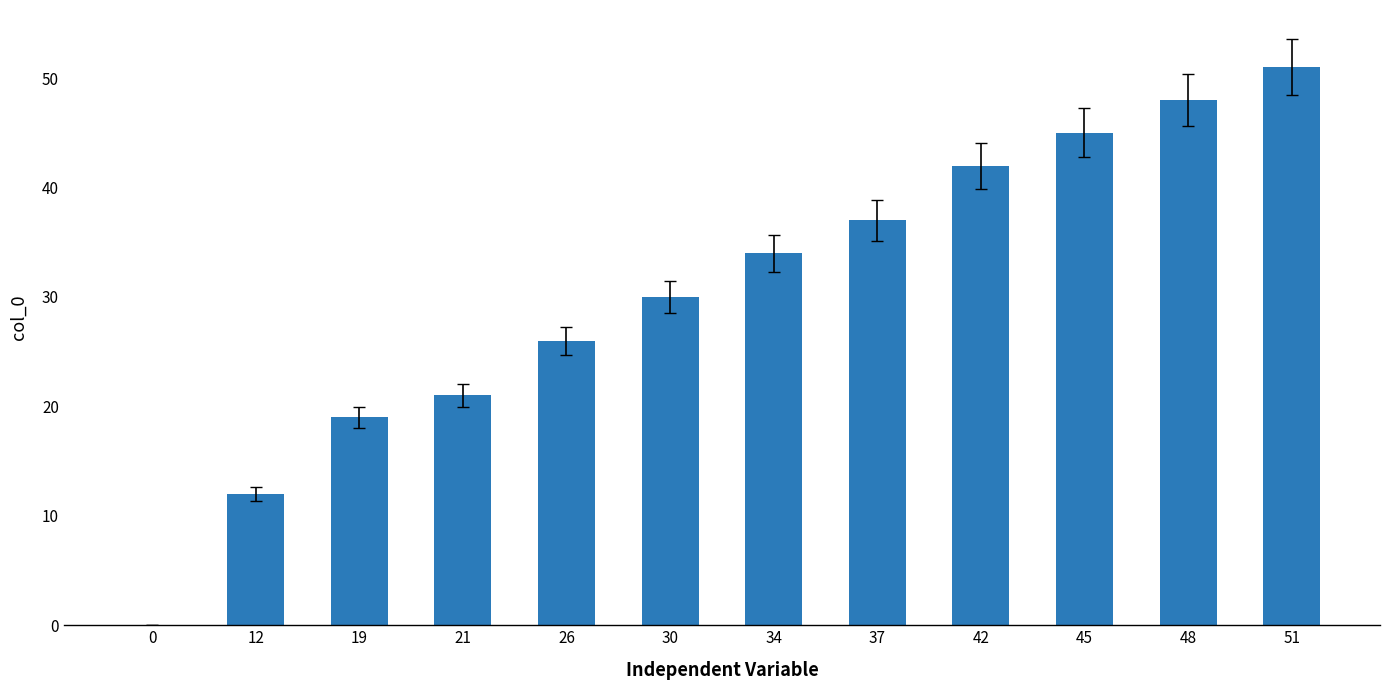

What is the difference between the values at 26 and 19?

7